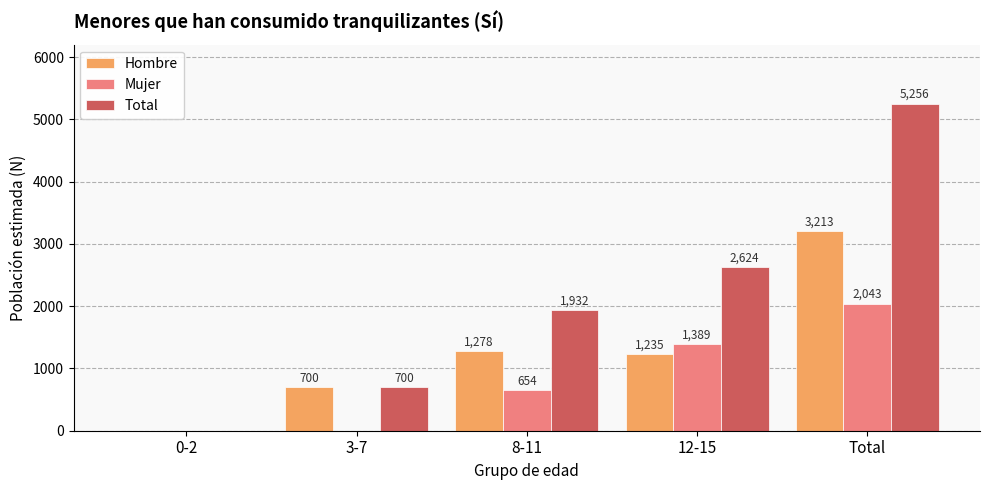

What is the total value across all series at Total?

10512